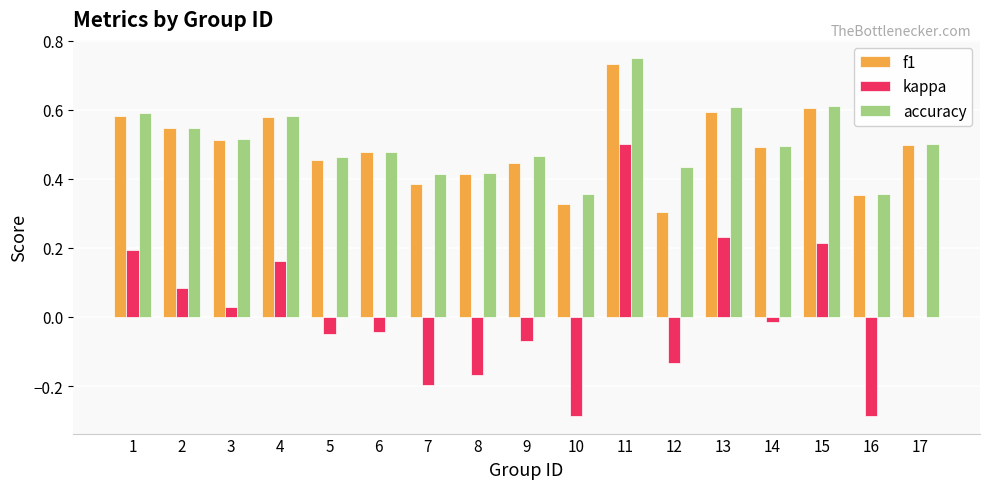

What is the sum of all f1 values?

8.3